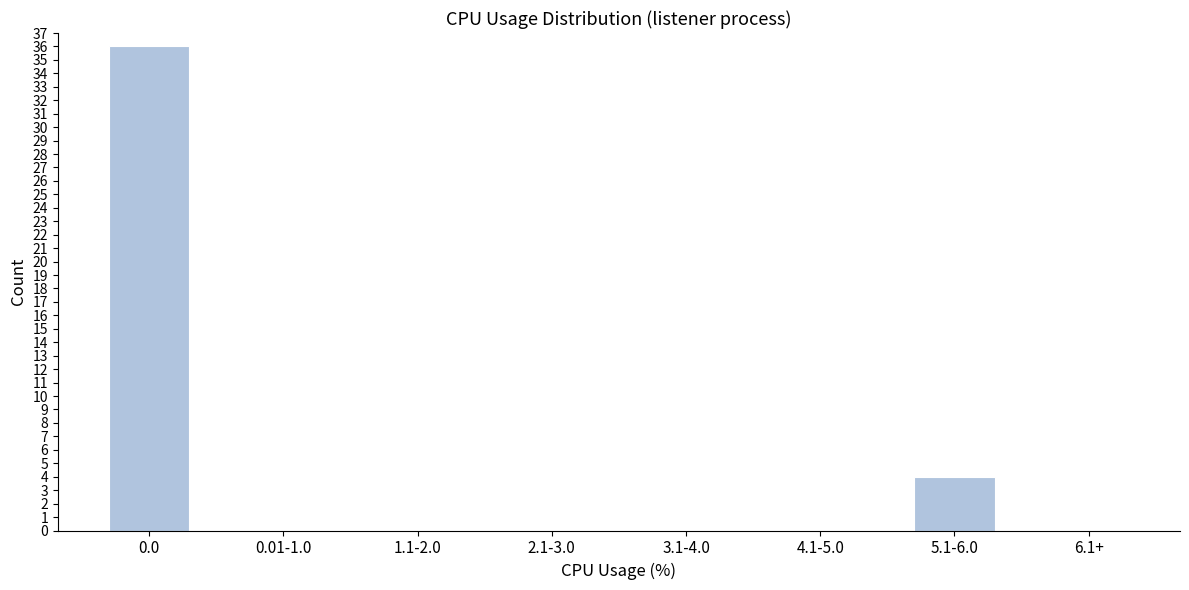

Reading left to right, what are all the values shown in this chart?

0.0=36	0.01-1.0=0	1.1-2.0=0	2.1-3.0=0	3.1-4.0=0	4.1-5.0=0	5.1-6.0=4	6.1+=0